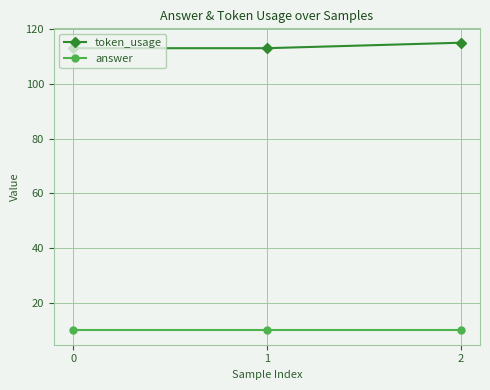

What are all the series names shown in the legend?

token_usage, answer